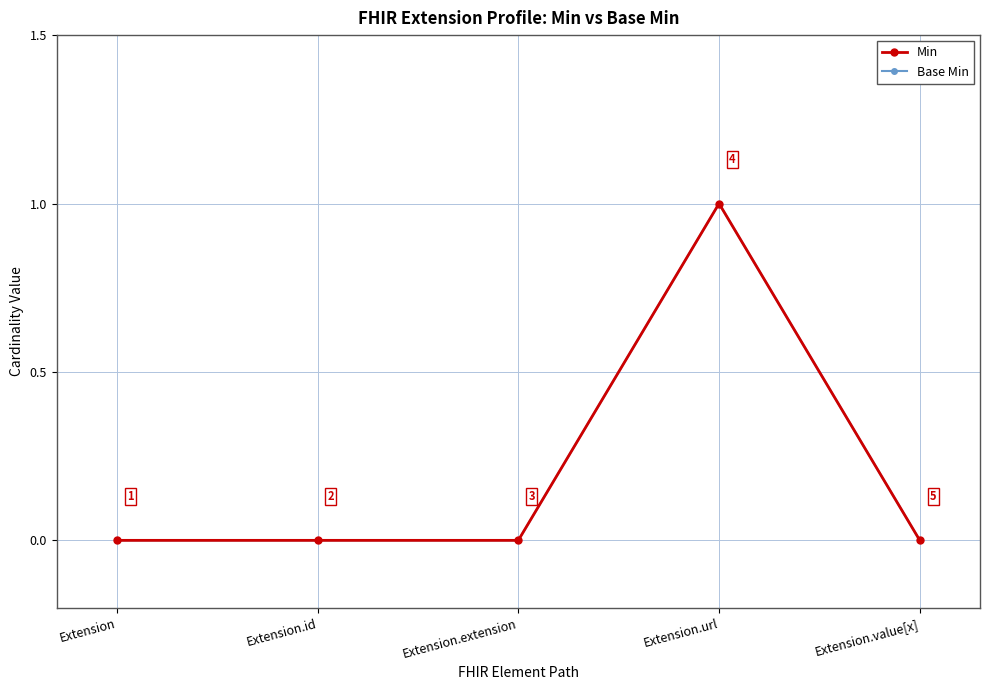

Between Extension and Extension.value[x], which is larger?

Extension